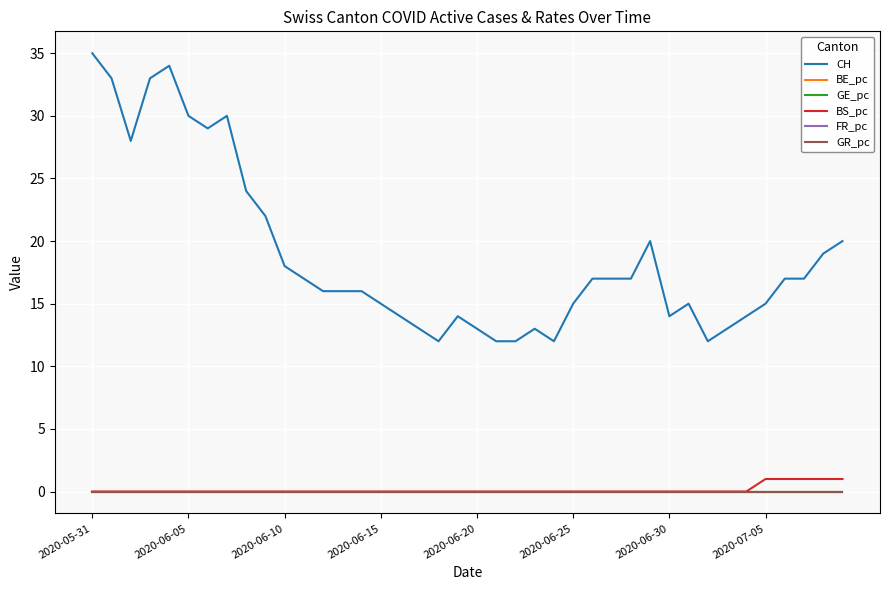

Is this an area chart (filled region under the line)?

No